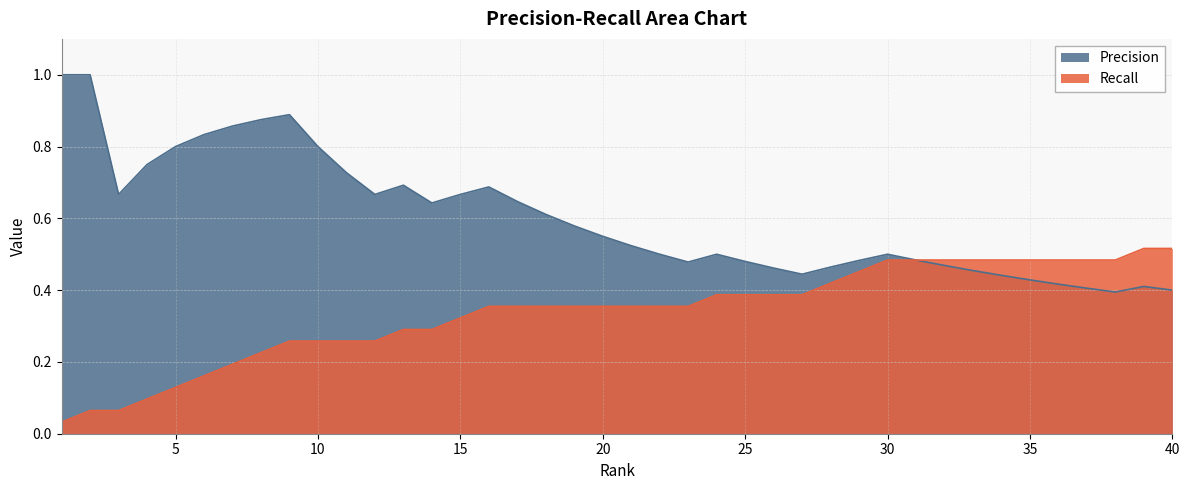

The Recall series shows 0.0 at 2. True or false?

False